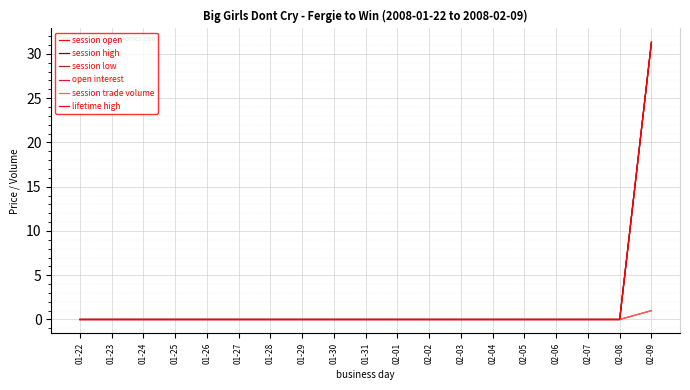

What is the label of the 19th point from the right?

01-22